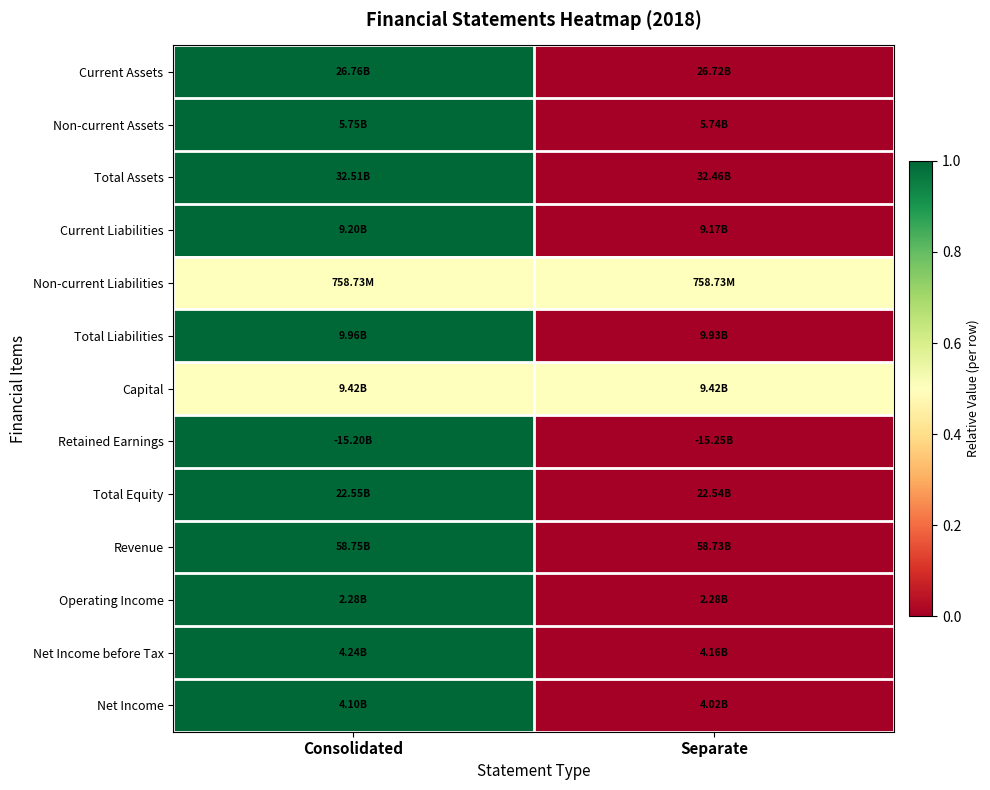

Reading right to left, what are all the values shown in this chart?

Current Assets: Separate=0.0	Consolidated=1.0
Non-current Assets: Separate=0.0	Consolidated=1.0
Total Assets: Separate=0.0	Consolidated=1.0
Current Liabilities: Separate=0.0	Consolidated=1.0
Non-current Liabilities: Separate=0.5	Consolidated=0.5
Total Liabilities: Separate=0.0	Consolidated=1.0
Capital: Separate=0.5	Consolidated=0.5
Retained Earnings: Separate=0.0	Consolidated=1.0
Total Equity: Separate=0.0	Consolidated=1.0
Revenue: Separate=0.0	Consolidated=1.0
Operating Income: Separate=0.0	Consolidated=1.0
Net Income before Tax: Separate=0.0	Consolidated=1.0
Net Income: Separate=0.0	Consolidated=1.0